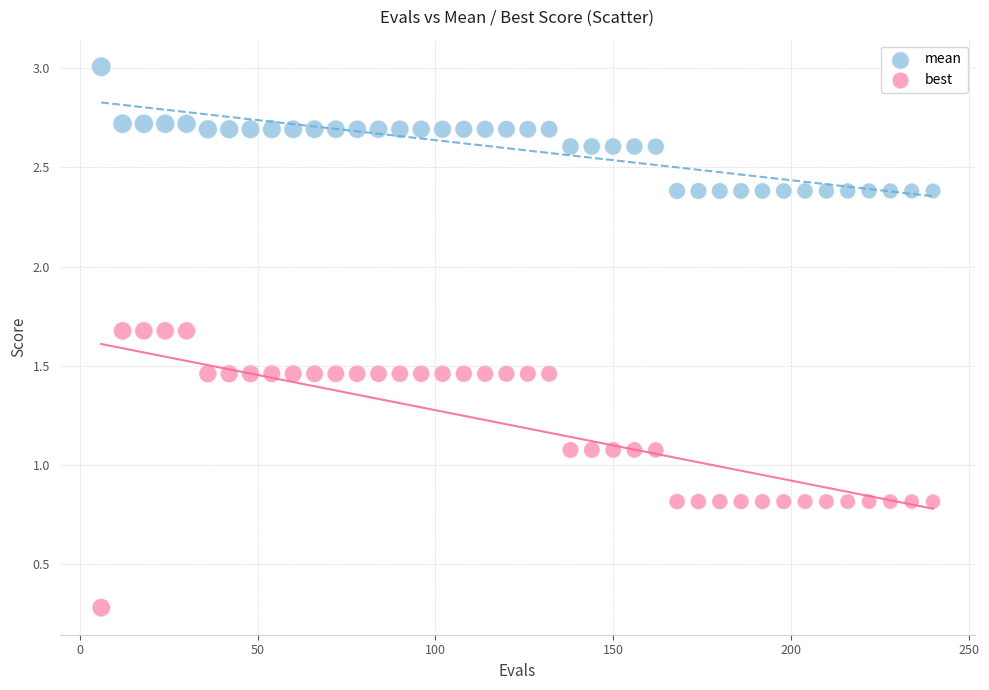

In the best series, what Y value is closest to 0?

0.3